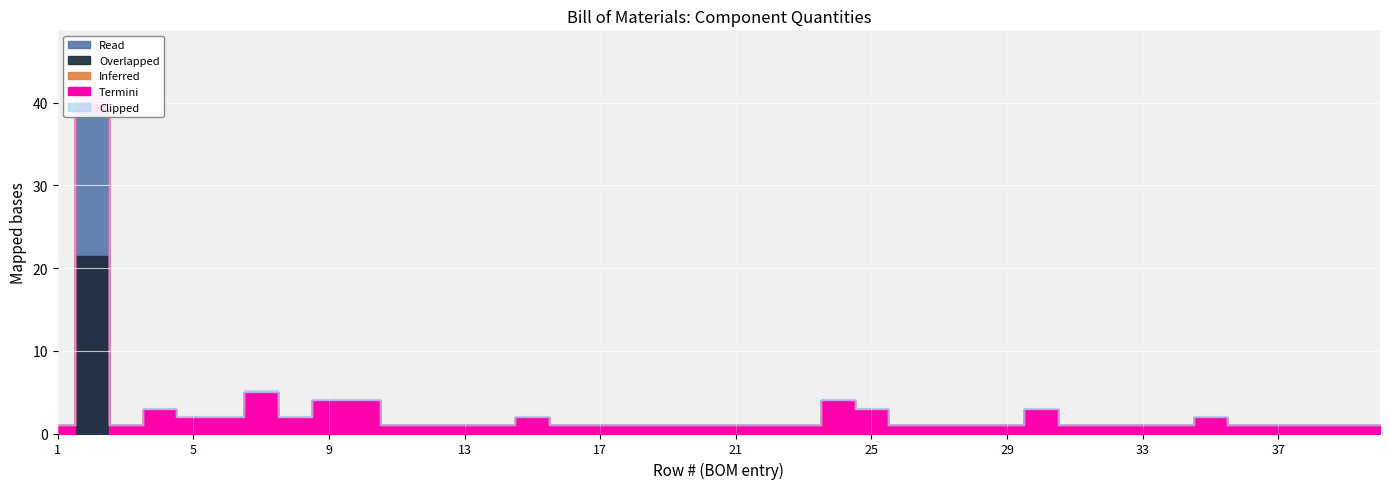

Which has a higher value, 17 or 36?

17